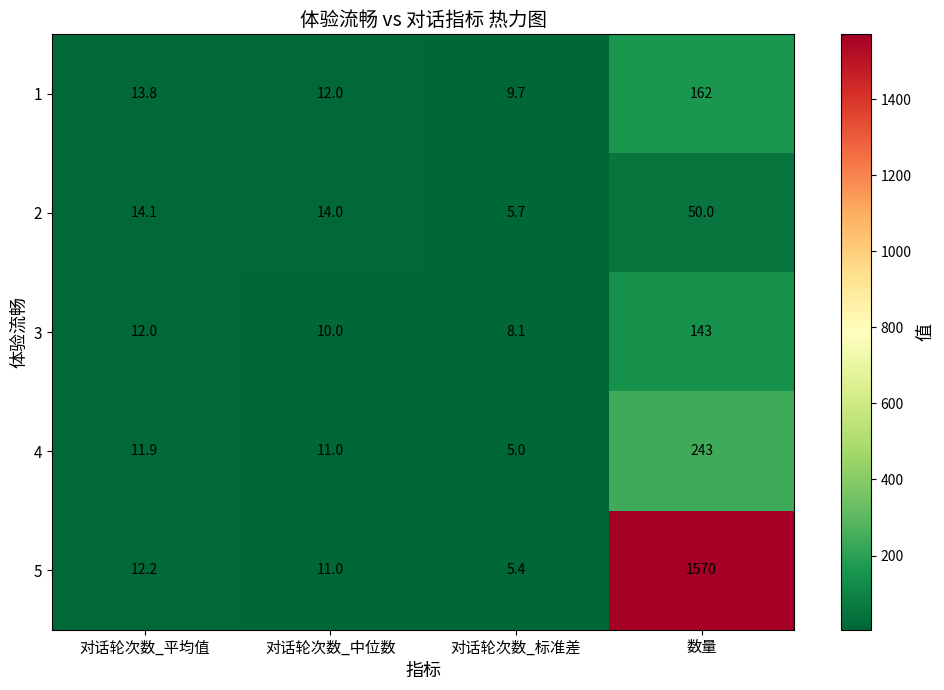

Is the value of 3 at 对话轮次数_平均值 greater than the value of 5 at 对话轮次数_中位数?

Yes